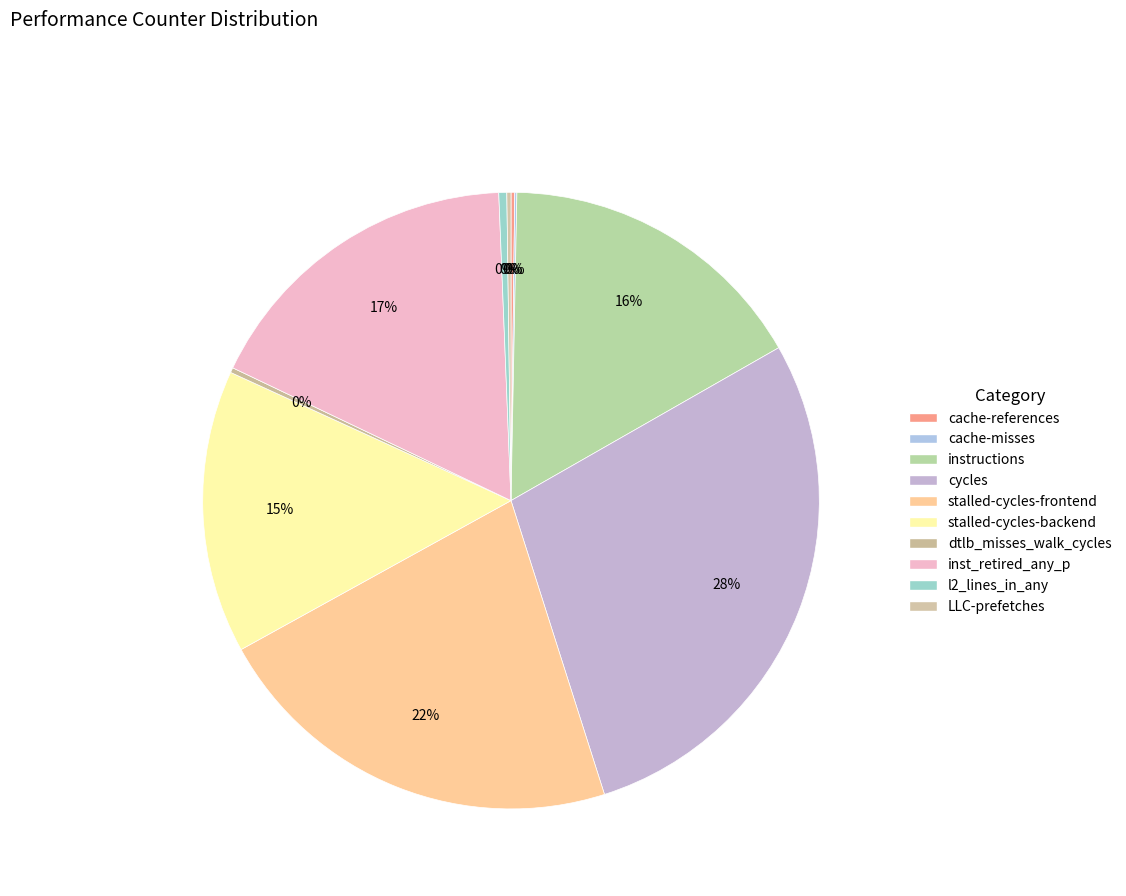

Does cache-references account for over 50% of the chart?

No